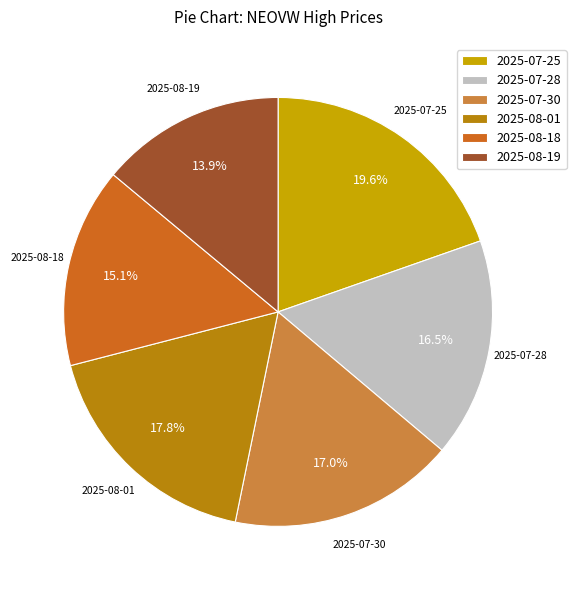

Combined, do 2025-08-18 and 2025-07-30 account for over 50%?

No